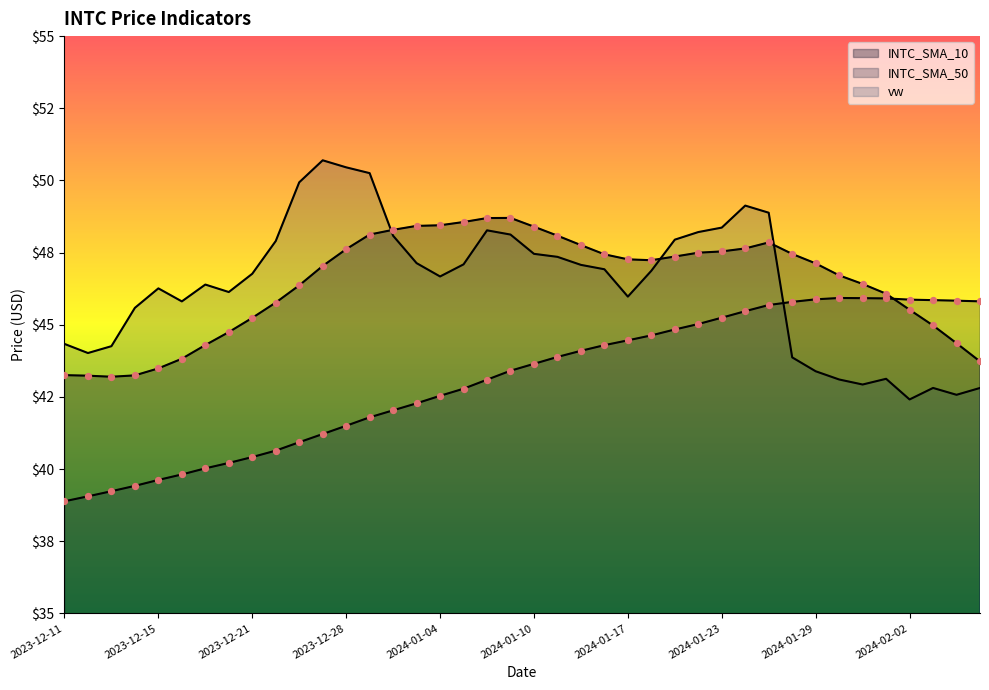

What is the total value across all series at 2023-12-19?

130.7